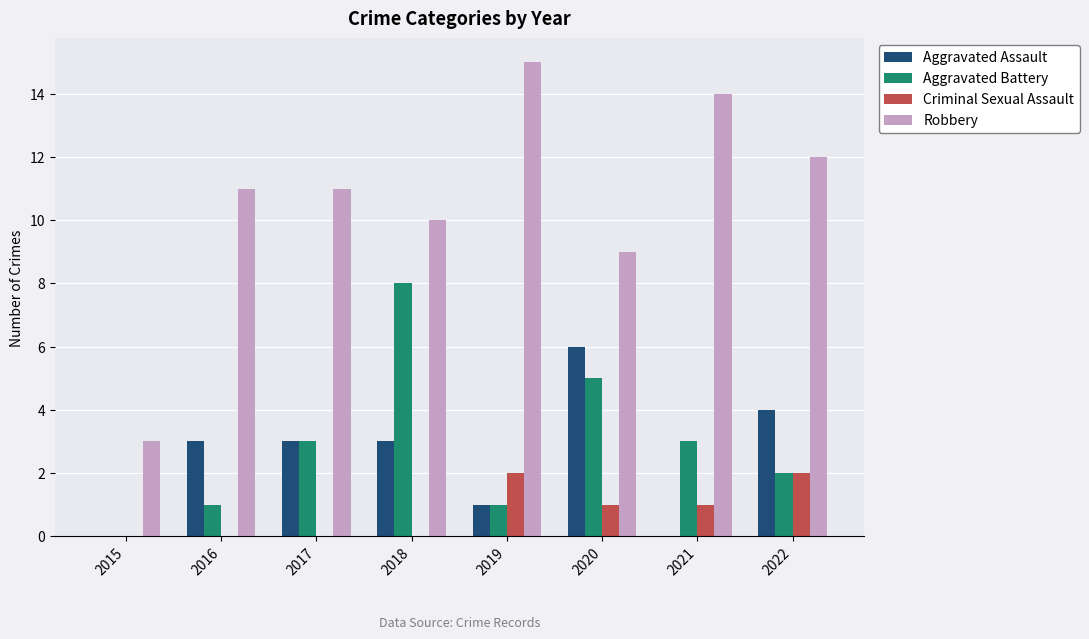

Reading left to right, list all the values displayed in this chart.

Aggravated Assault: 2015=0	2016=3	2017=3	2018=3	2019=1	2020=6	2021=0	2022=4
Aggravated Battery: 2015=0	2016=1	2017=3	2018=8	2019=1	2020=5	2021=3	2022=2
Criminal Sexual Assault: 2015=0	2016=0	2017=0	2018=0	2019=2	2020=1	2021=1	2022=2
Robbery: 2015=3	2016=11	2017=11	2018=10	2019=15	2020=9	2021=14	2022=12